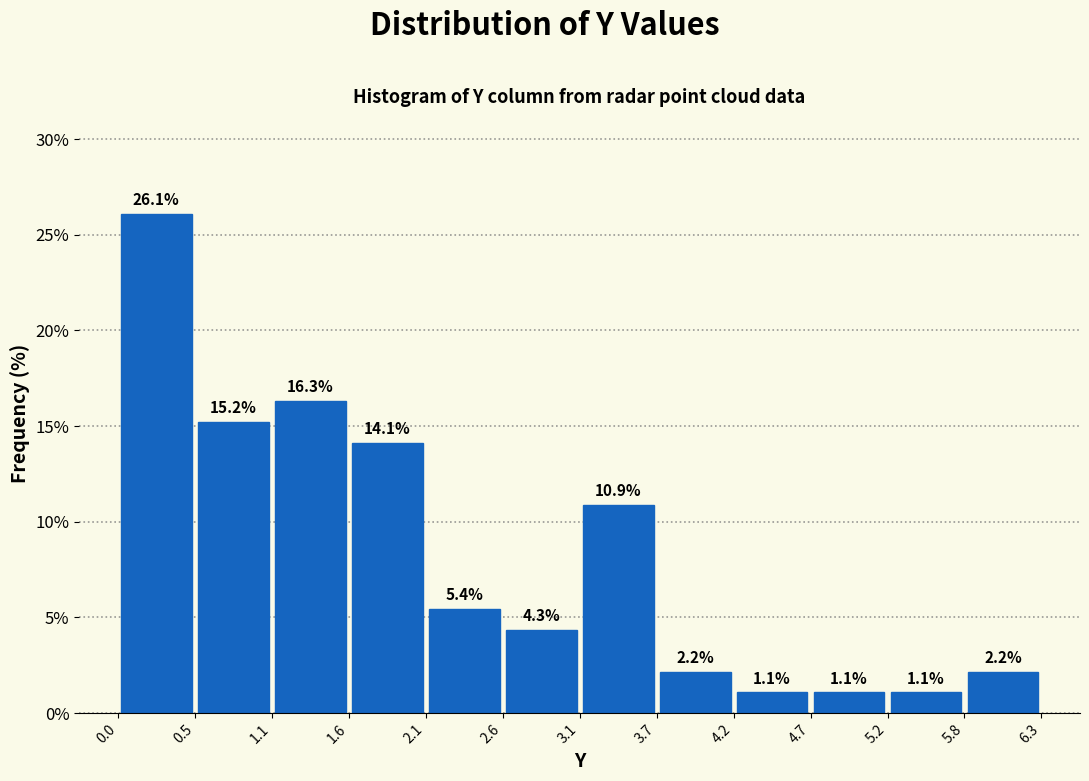

Reading left to right, list every bar in this chart as the range it spans on the x-axis followed by its height. The bar edges are not printed on the chart, so give them approximately, as read against the axis.

0.0 to 0.5: 26.1
0.5 to 1.1: 15.2
1.1 to 1.6: 16.3
1.6 to 2.1: 14.1
2.1 to 2.6: 5.4
2.6 to 3.1: 4.3
3.1 to 3.7: 10.9
3.7 to 4.2: 2.2
4.2 to 4.7: 1.1
4.7 to 5.2: 1.1
5.2 to 5.8: 1.1
5.8 to 6.3: 2.2